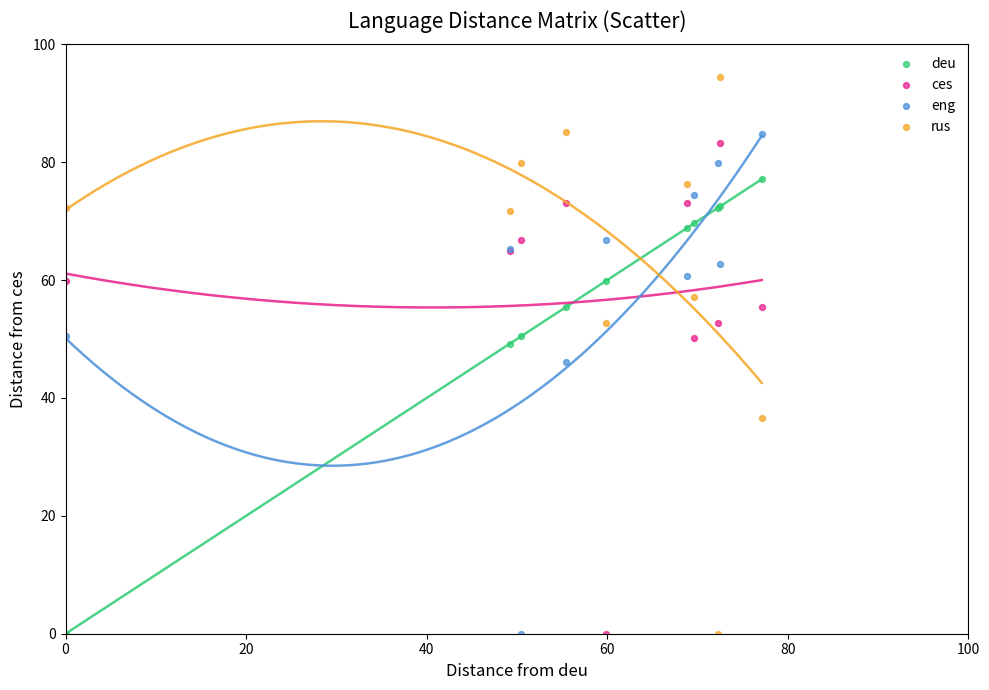

What is the X range (max minus min) for the scatter plot?

77.1